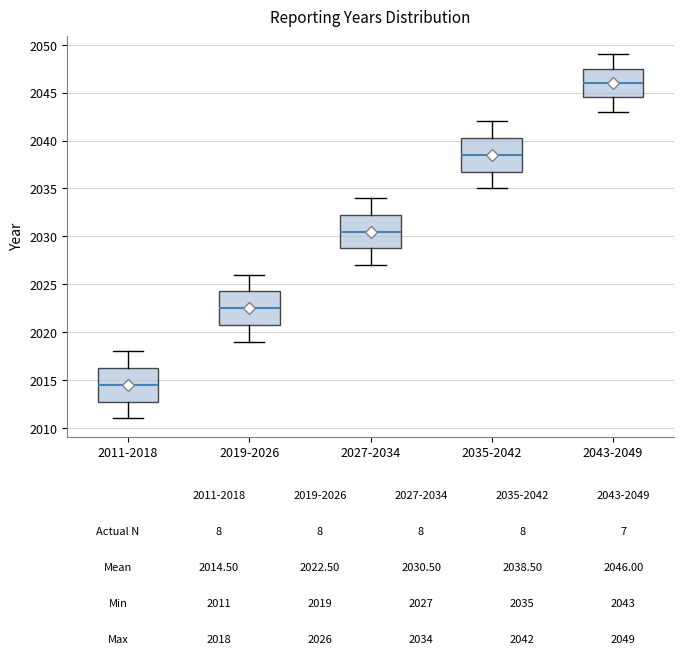

Which box's median line is the lowest?

2011-2018